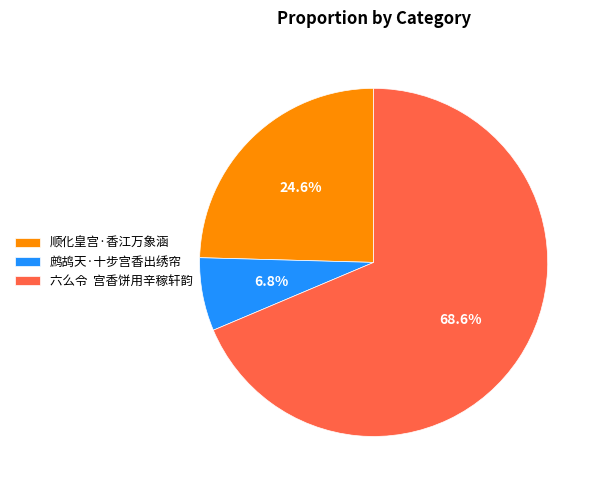

Count the number of slices in the pie.

3